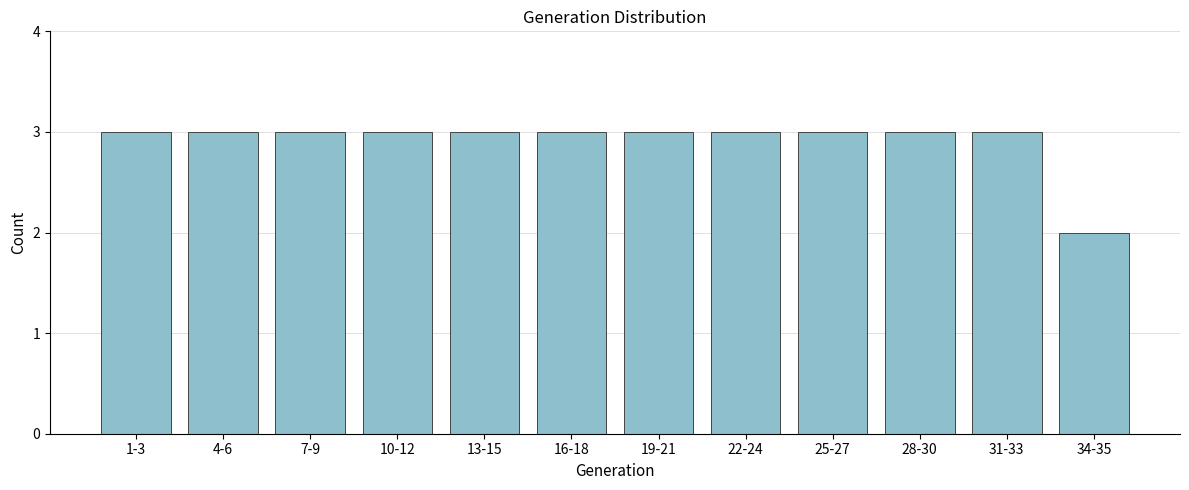

Reading right to left, list all the values displayed in this chart.

34-35=2	31-33=3	28-30=3	25-27=3	22-24=3	19-21=3	16-18=3	13-15=3	10-12=3	7-9=3	4-6=3	1-3=3